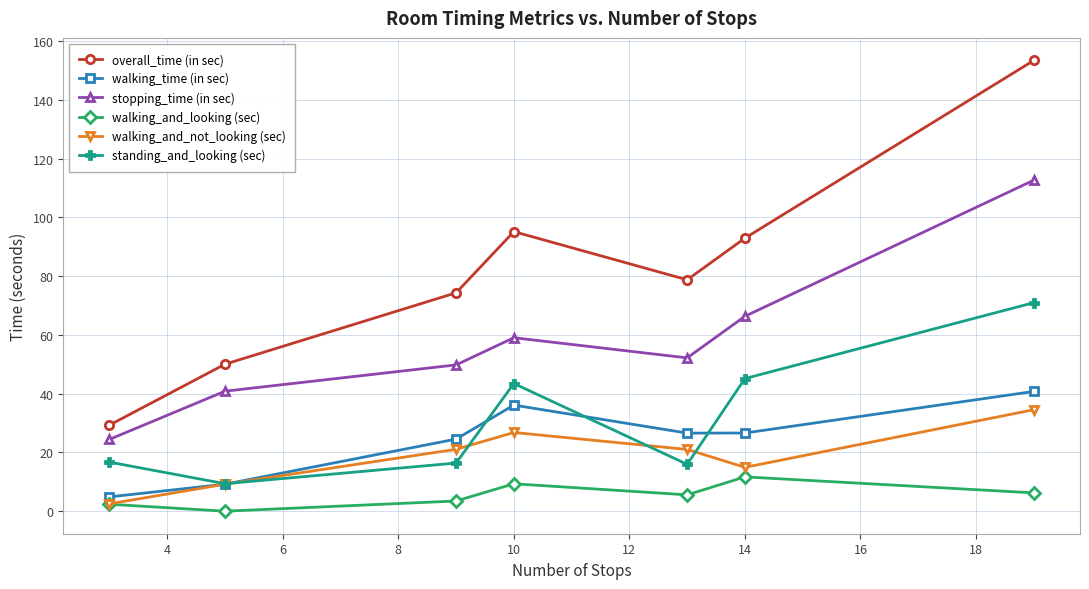

Which series has the widest spread of values?

overall_time (in sec)